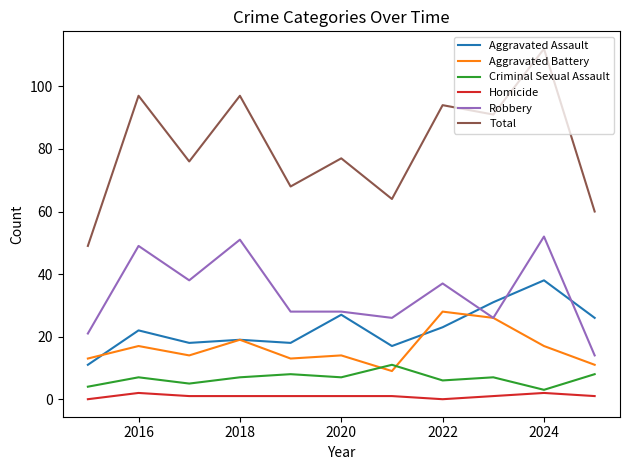

What is the lowest value of the Aggravated Assault series?

11